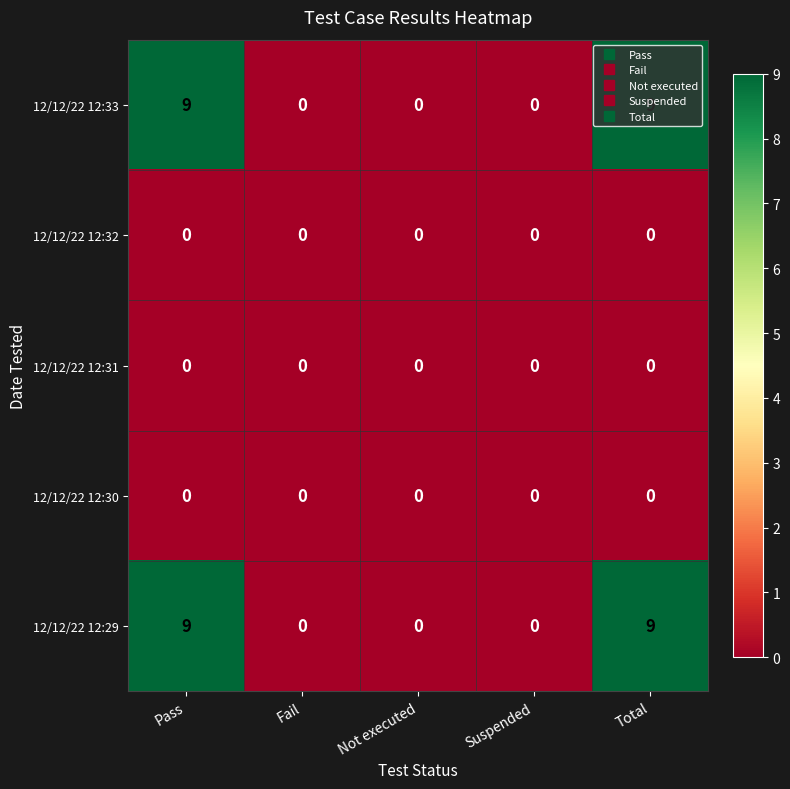

What is the total value across all series at Pass?

18